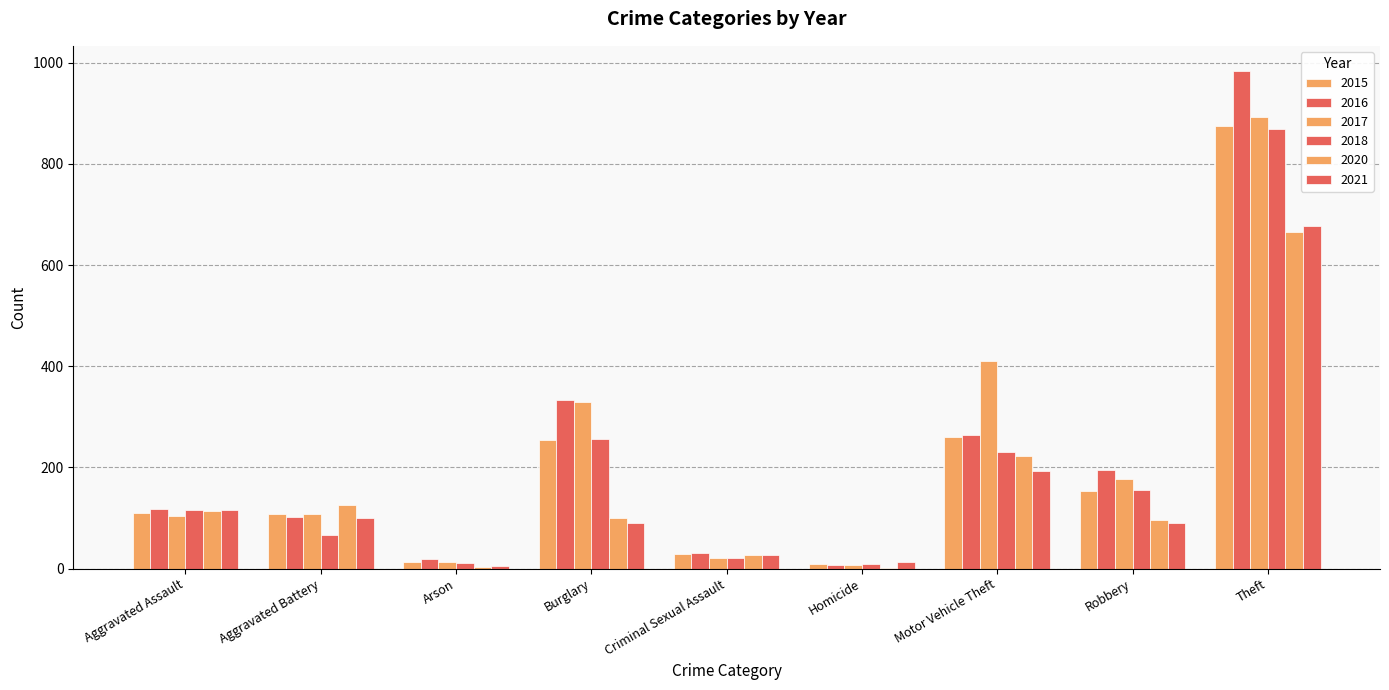

Which category has the lowest value in the 2016 series?

Homicide